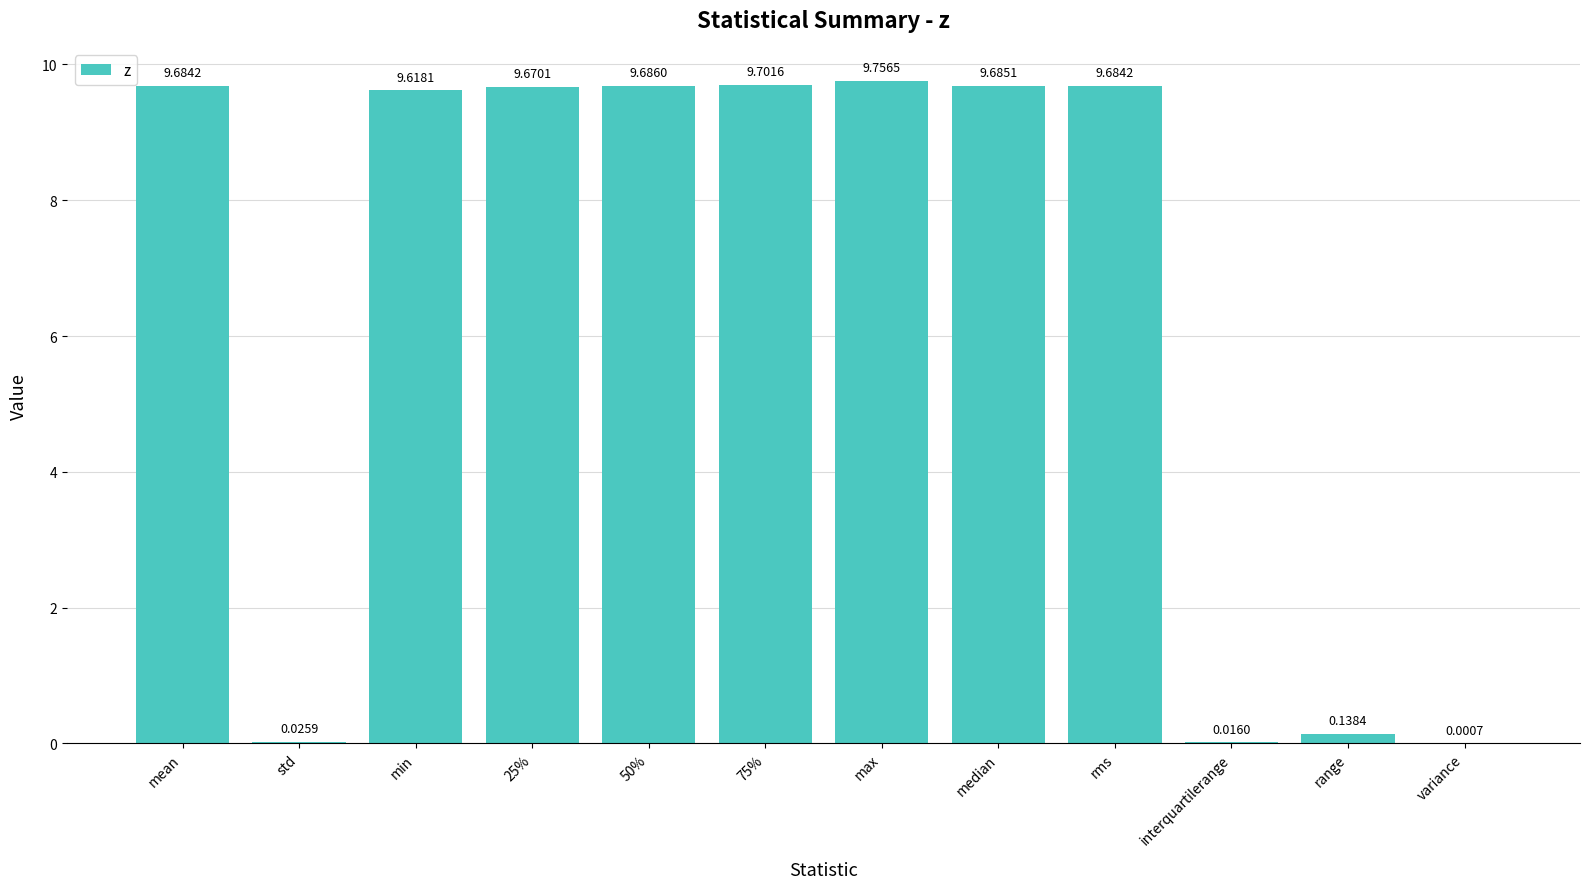

What is the ratio of the value at 50% to the value at rms?

1.0